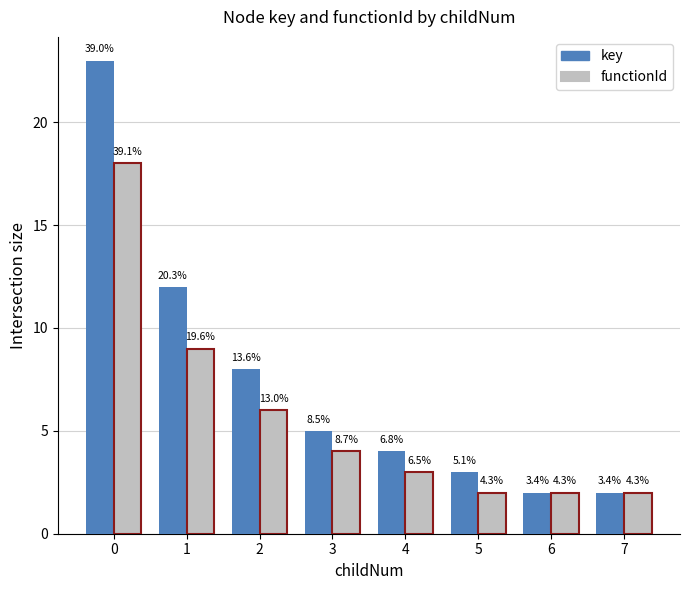

Which series has the largest total across all categories?

key